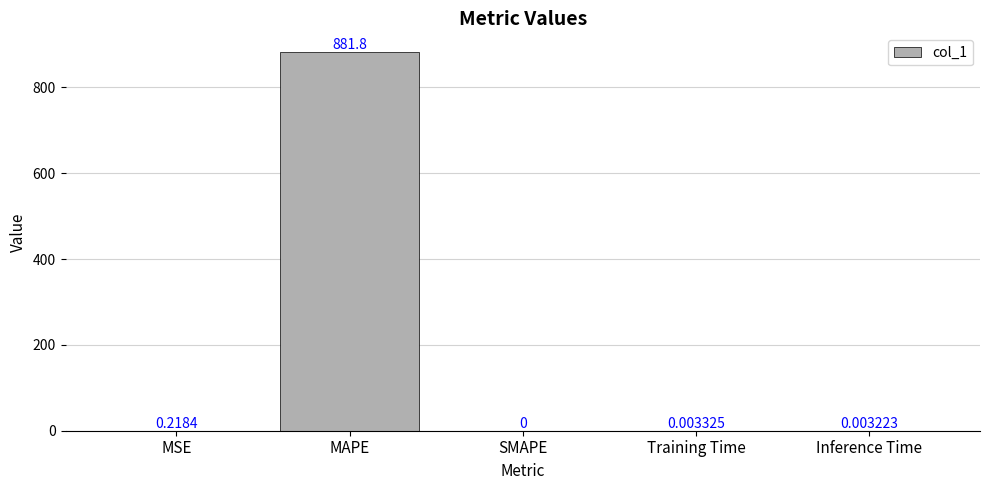

Which label corresponds to the largest value in the chart?

MAPE